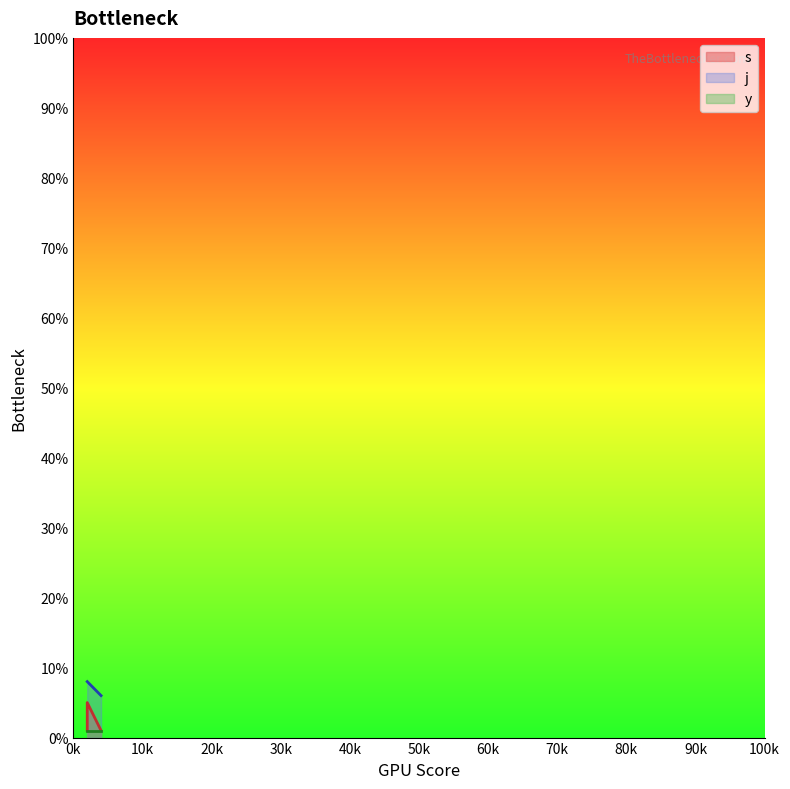

What is the value of the s point at the 2nd from the left?

1